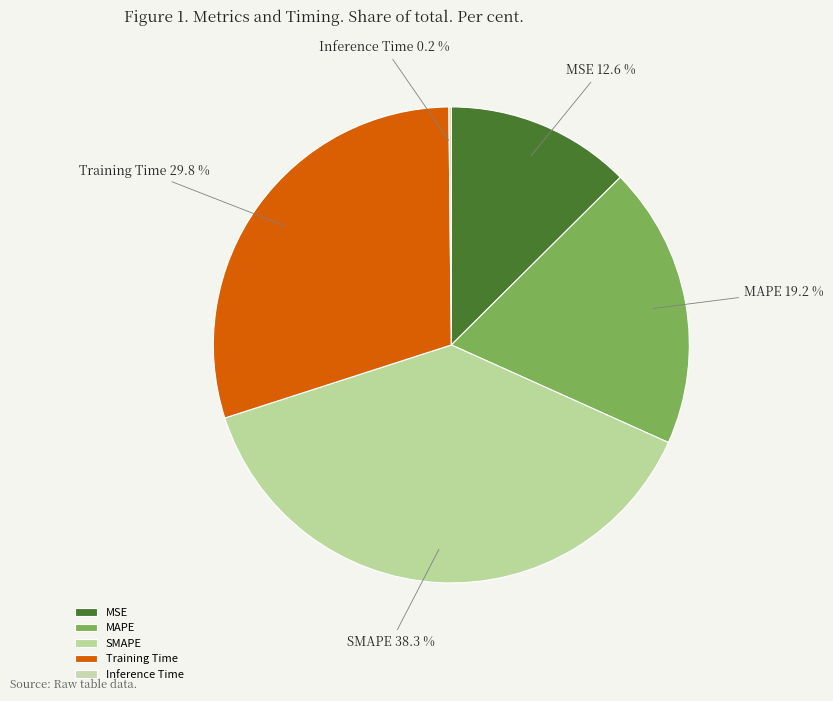

What percentage is NOT represented by MSE?

87.4%